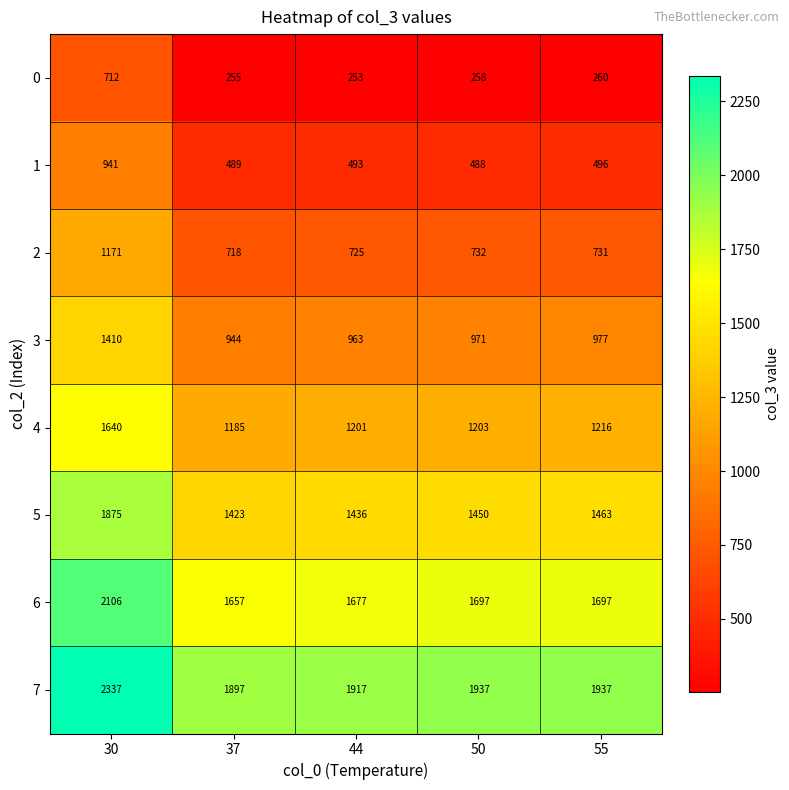

What is the sum of the 0 values at 50 and 37?

513